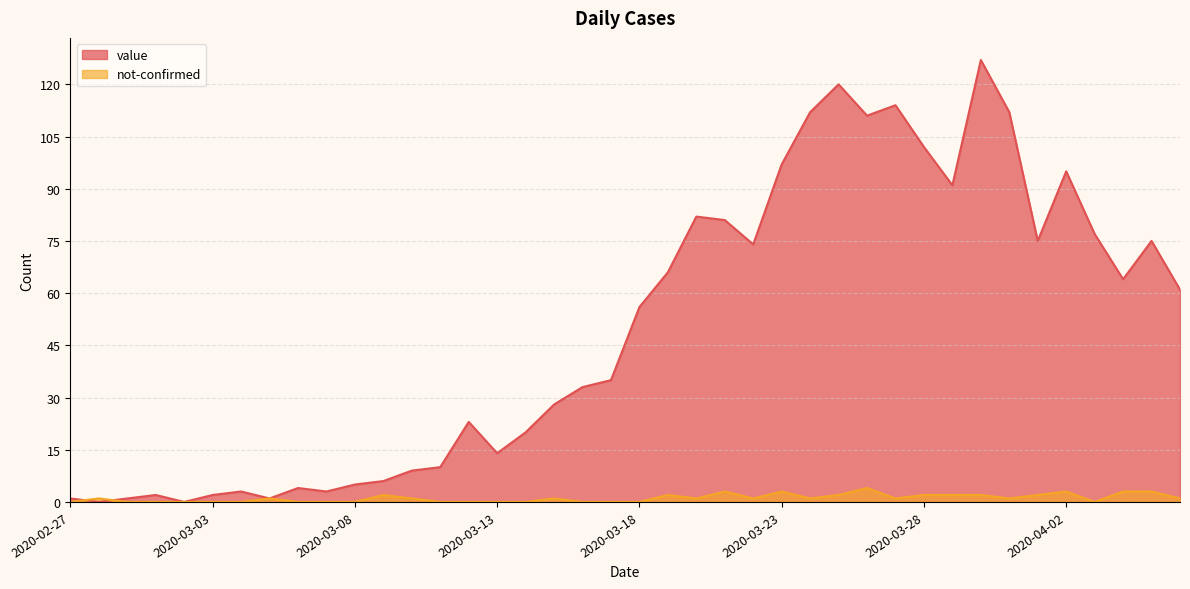

Is it true that value equals 11 at 2020-03-14?

False